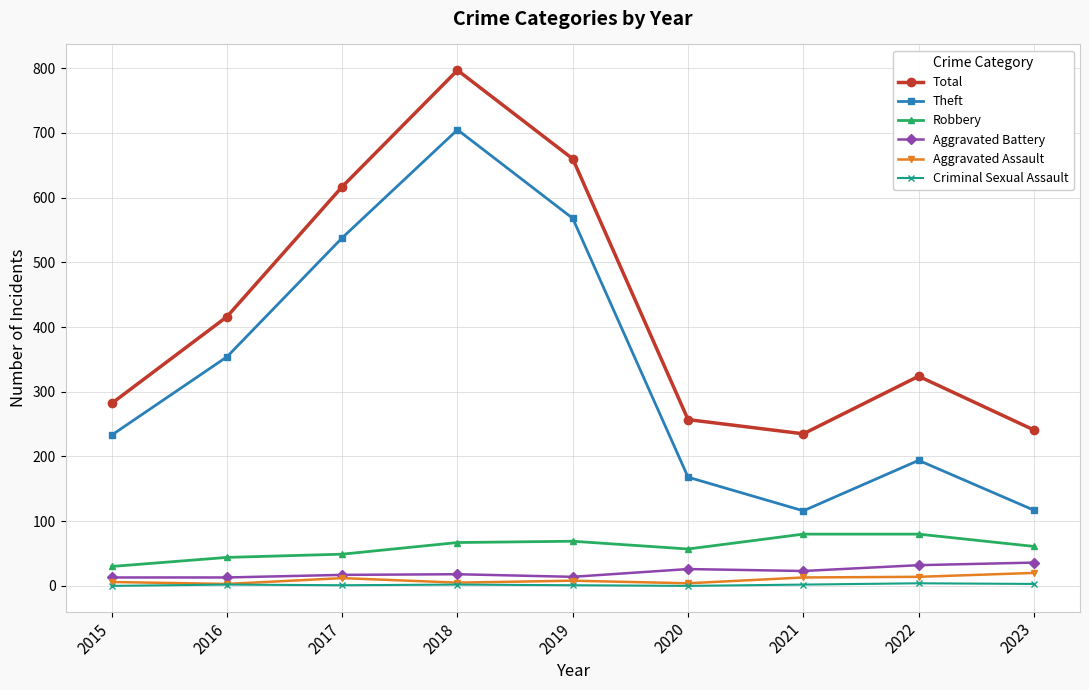

At which category is the sum across all series the highest?

2018